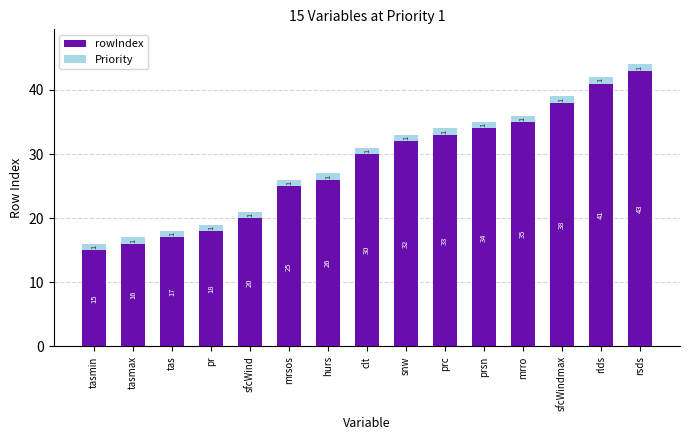

Are the bars grouped side by side (vs. stacked)?

No